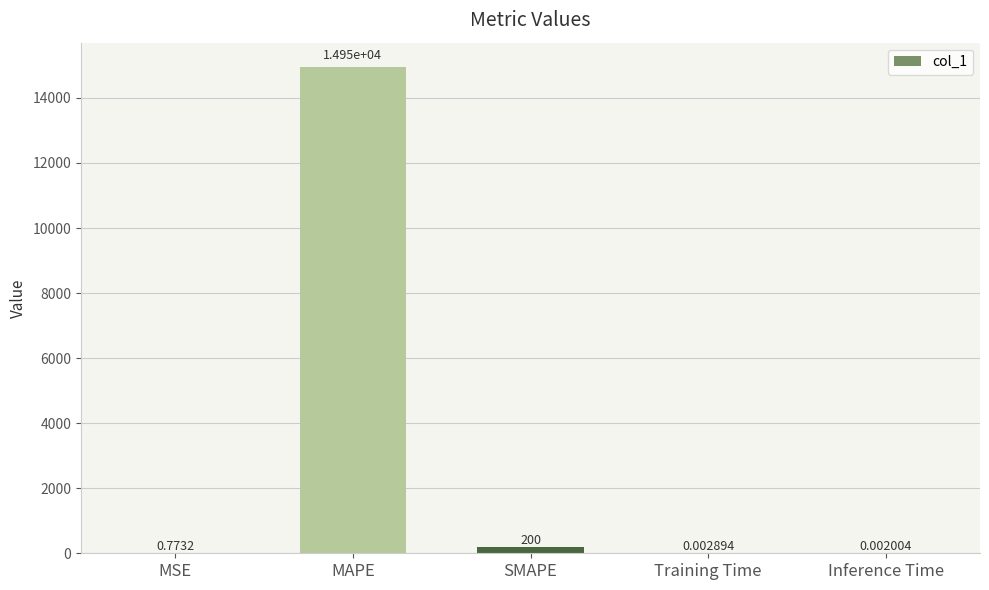

What is the change in value from MAPE to Training Time?

-14951.2